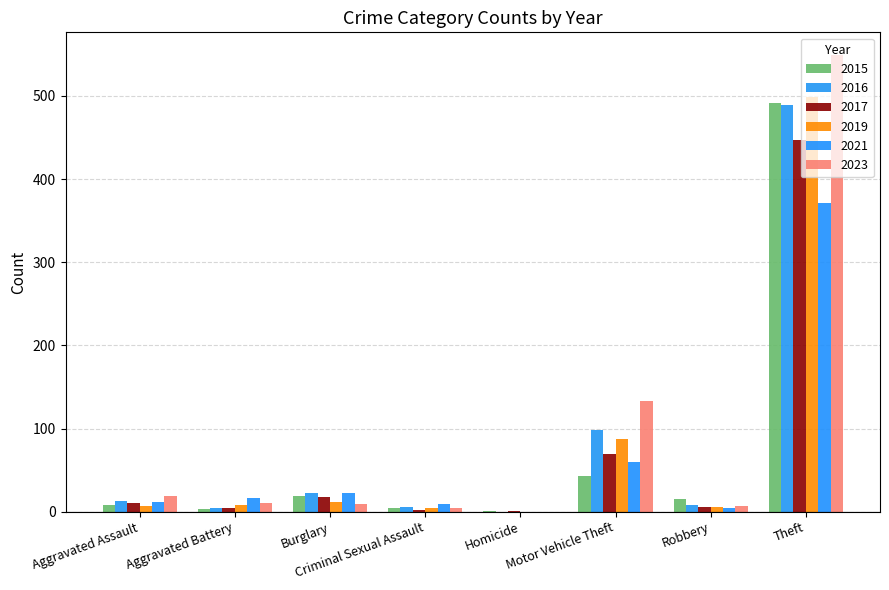

Count the number of data series in this chart.

6